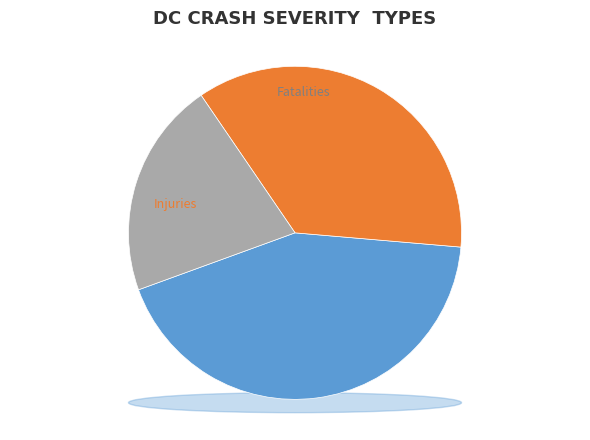

To the nearest percent, what is the average slice percentage?

33%